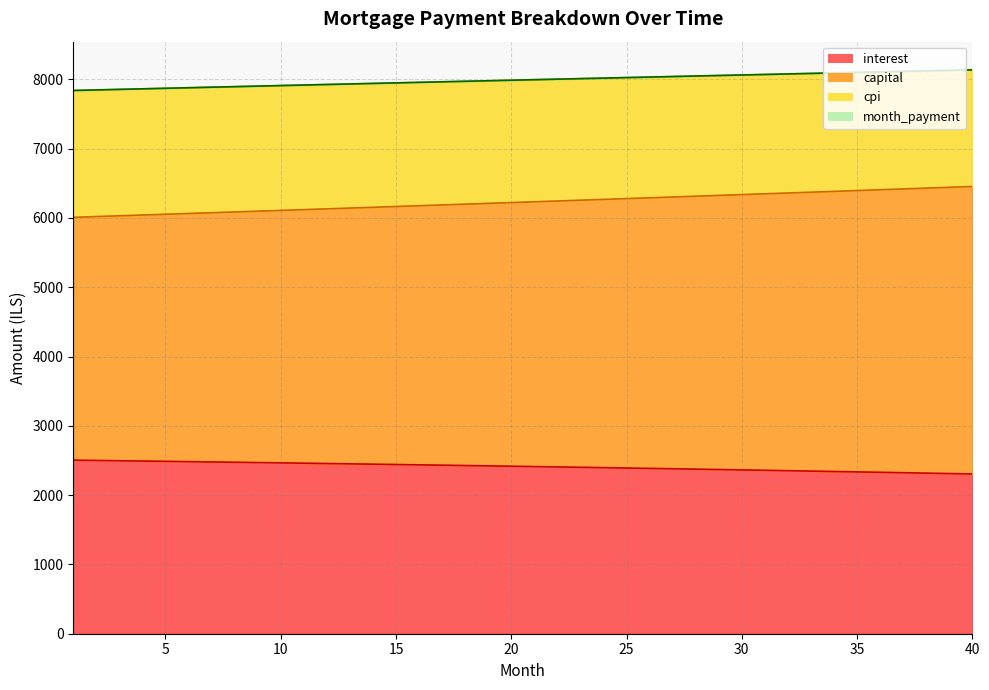

What value does the capital series have at 16?

6175.6